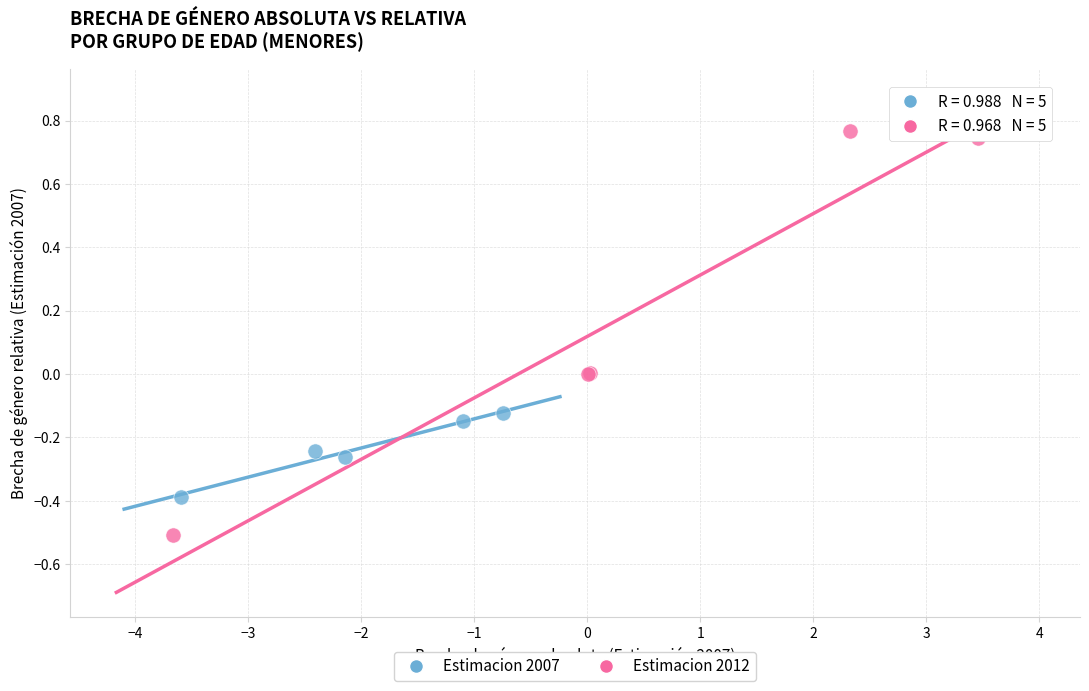

Which series contains the highest Y value?

Estimacion 2012